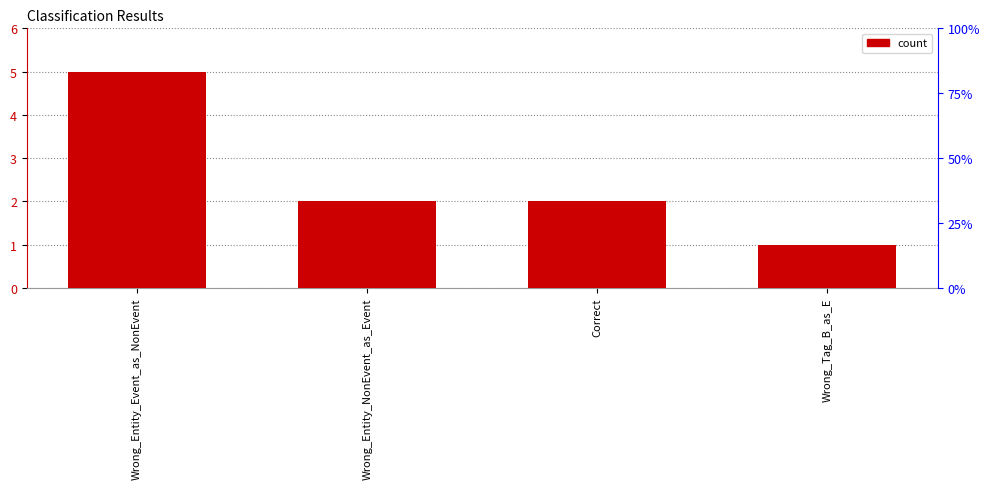

What is the sum of the values at Wrong_Entity_Event_as_NonEvent and Wrong_Tag_B_as_E?

6